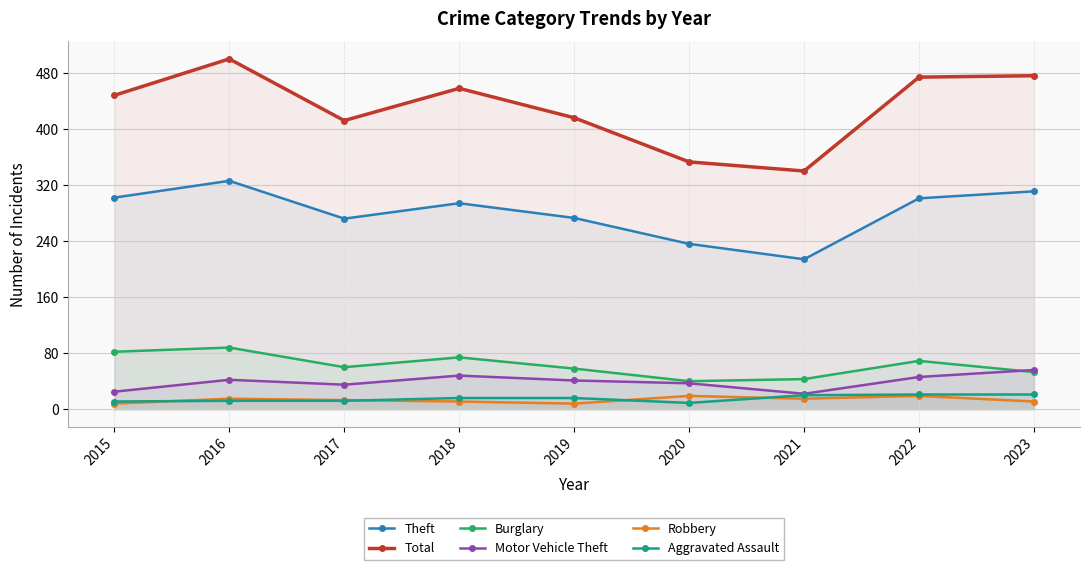

List the labels in order of Aggravated Assault value, largest first.

2022, 2023, 2021, 2018, 2019, 2016, 2017, 2015, 2020